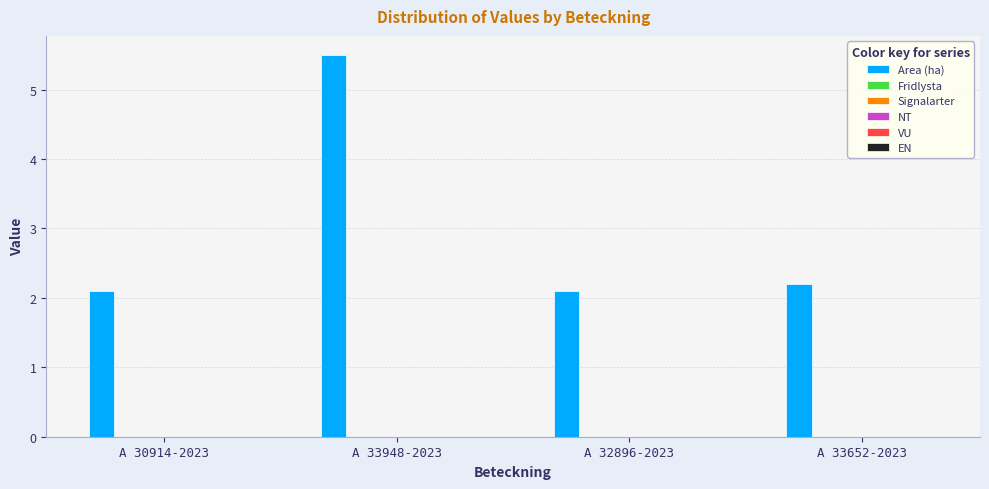

Reading left to right, what are all the values shown in this chart?

2.1	5.5	2.1	2.2